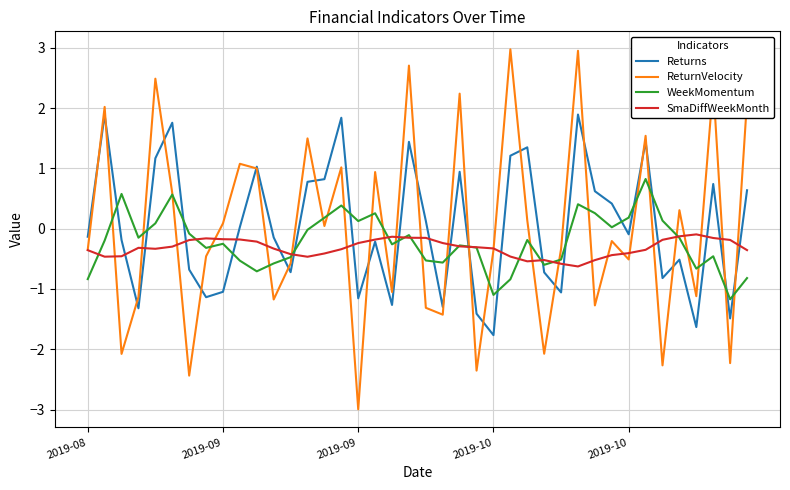

What is the maximum value shown in the chart?

3.0